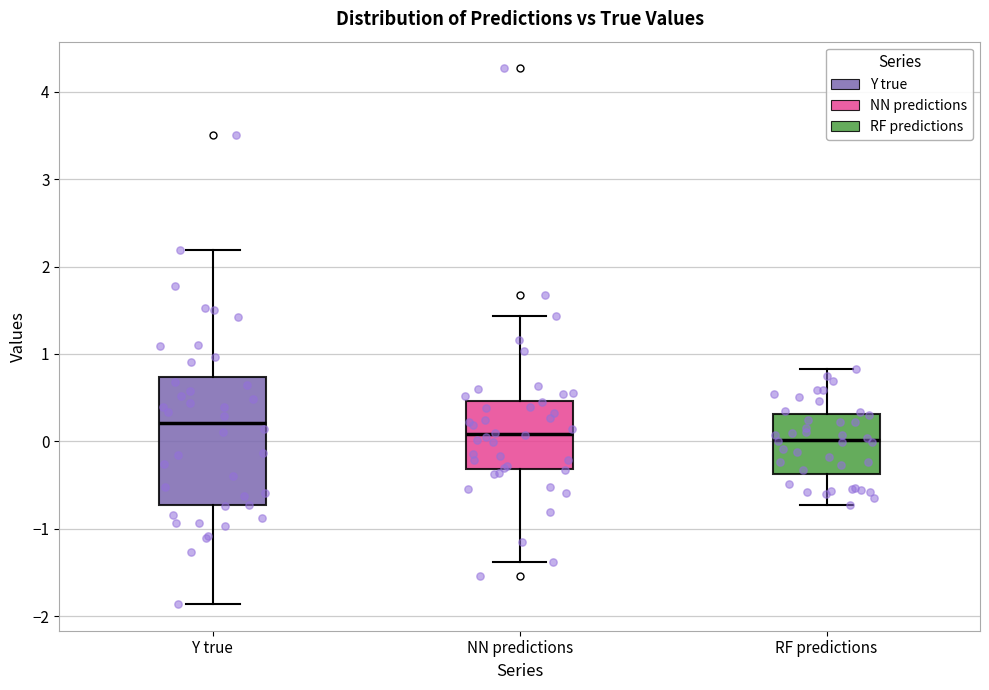

Where does the upper whisker of the box for Y true end on the y-axis? The values are not printed on the chart, so give them approximately, as read against the axis.

2.2